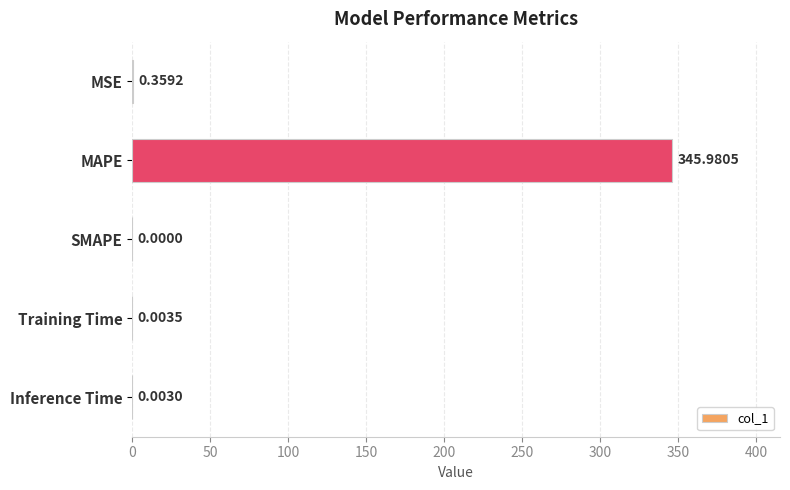

Which label corresponds to the largest value in the chart?

MAPE